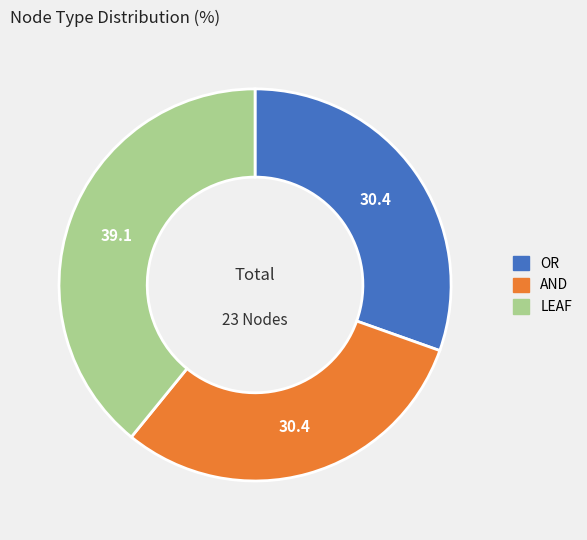

Is the sum of LEAF and OR greater than half?

Yes